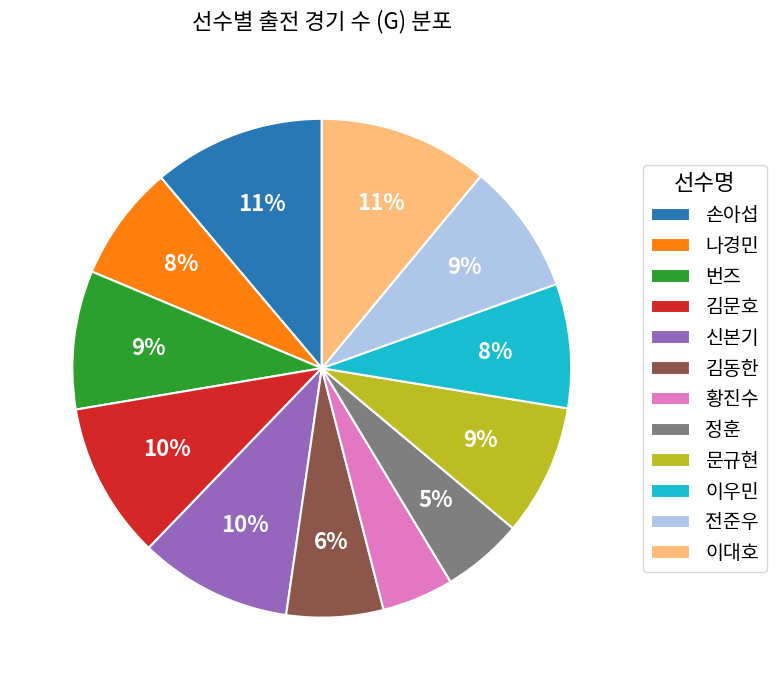

Is the sum of 손아섭 and 정훈 greater than half?

No